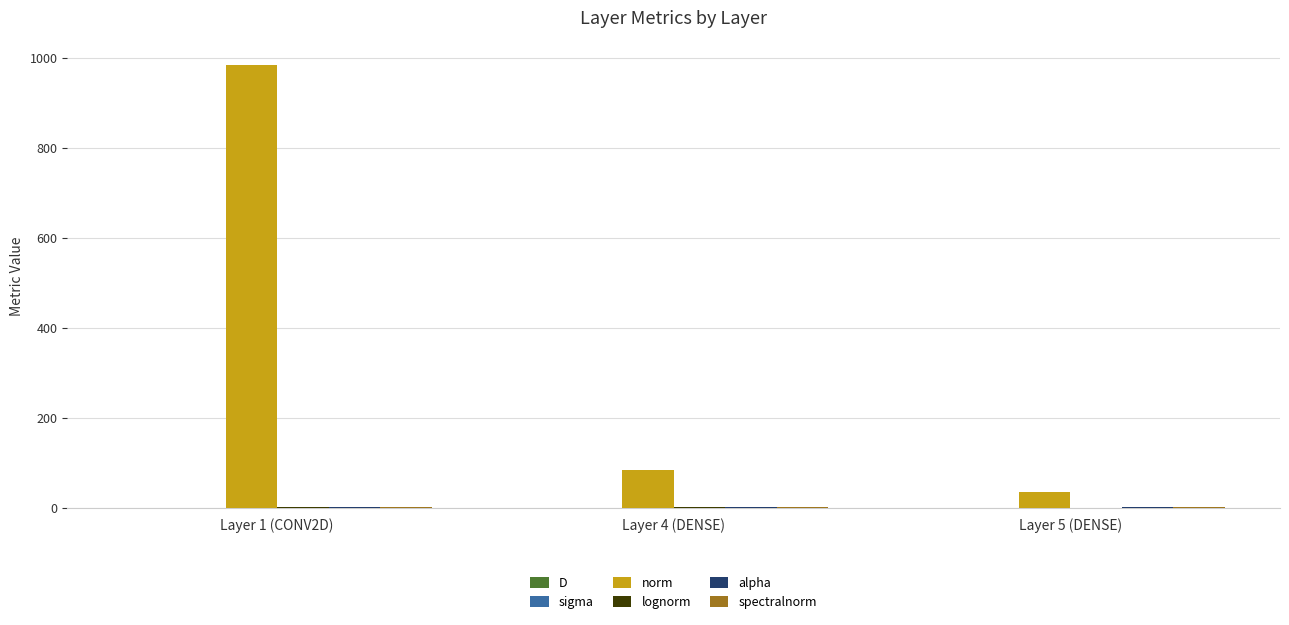

What is the maximum value shown in the chart?

984.2